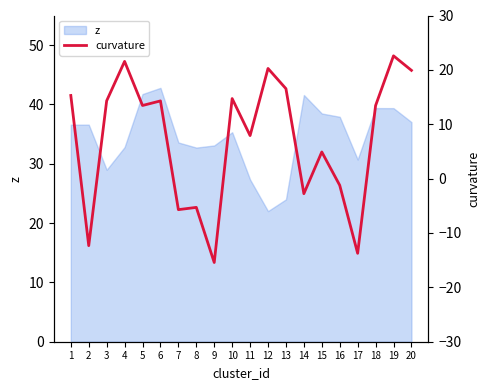

How many lines are shown in the chart?

1